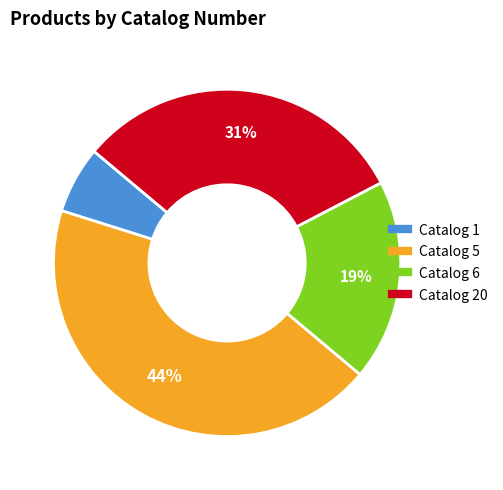

Does any single category account for the majority?

No